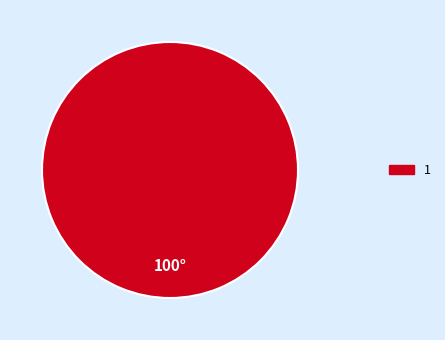

Is there a majority slice in this chart?

Yes